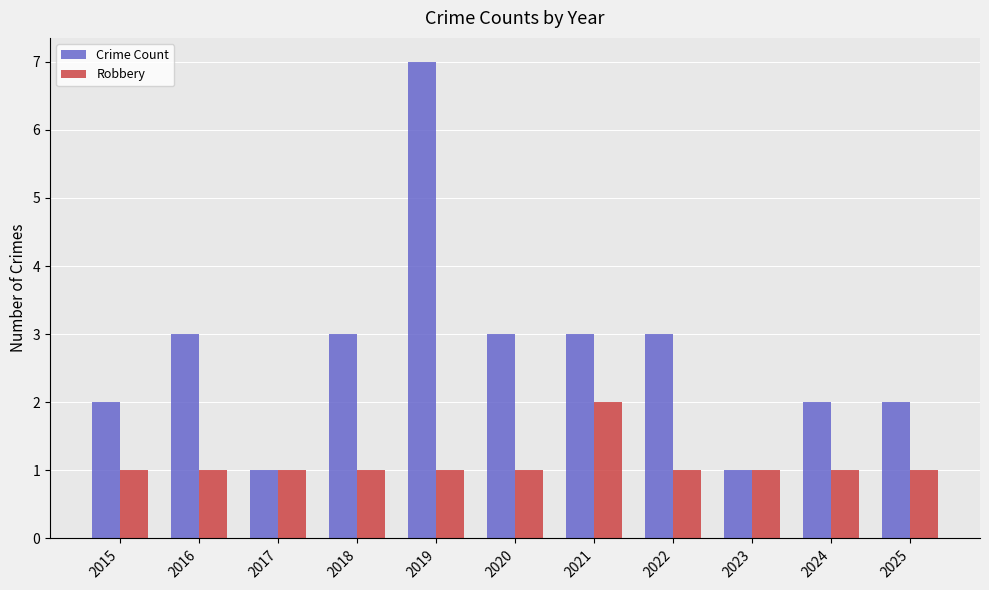

What is the sum of the Robbery values at 2021 and 2018?

3